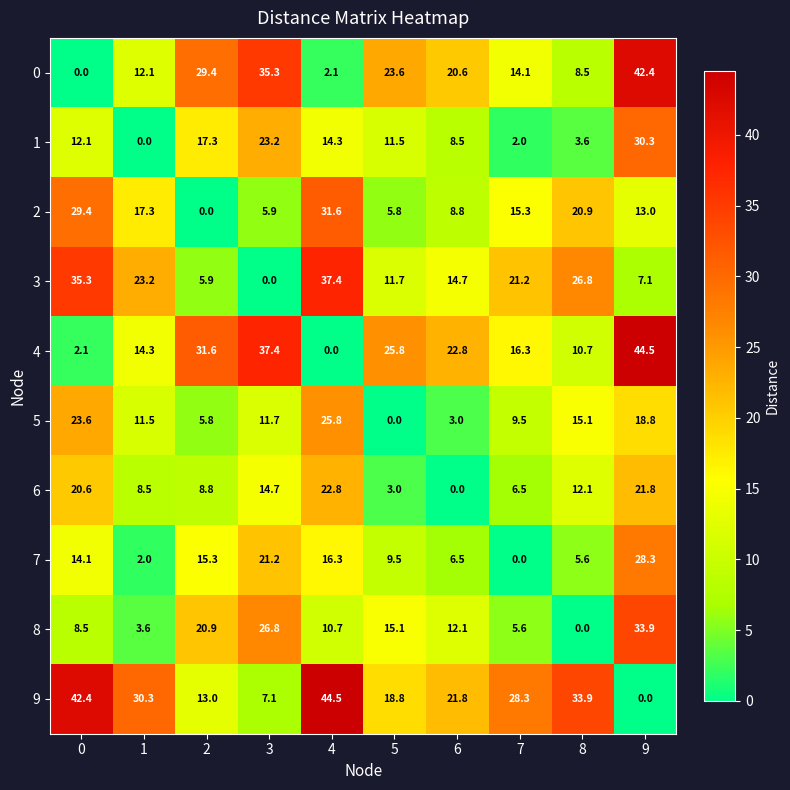

How many distinct data groups are displayed?

10